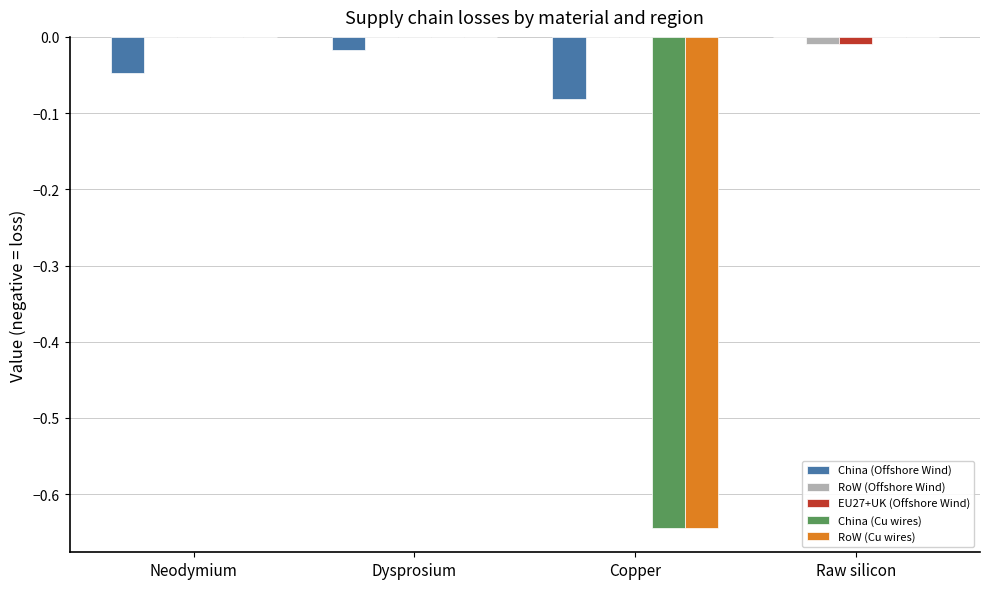

Is it true that China (Cu wires) equals 0.0 at Raw silicon?

True